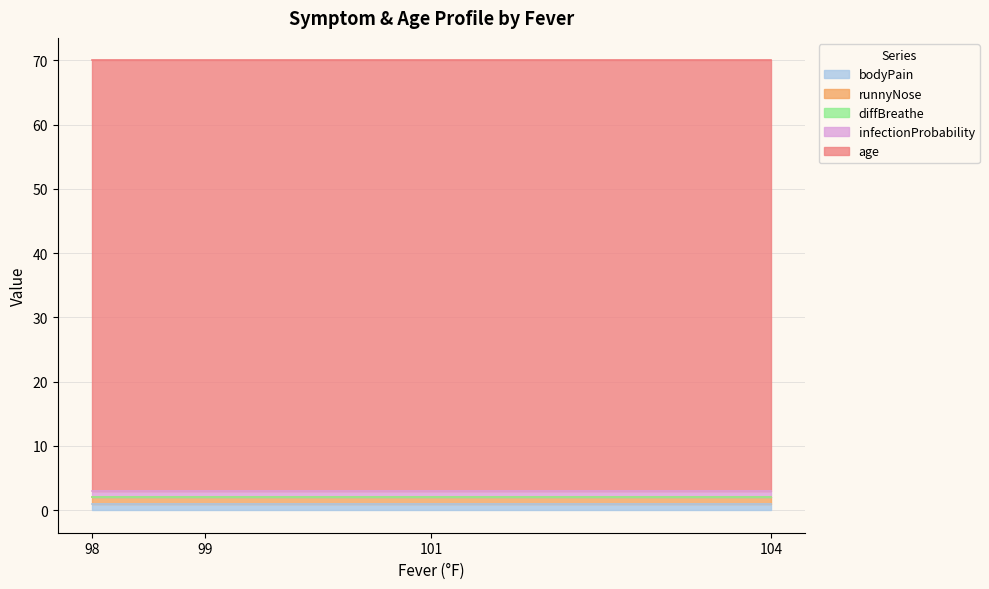

Which has a higher value, 104 or 104?

104